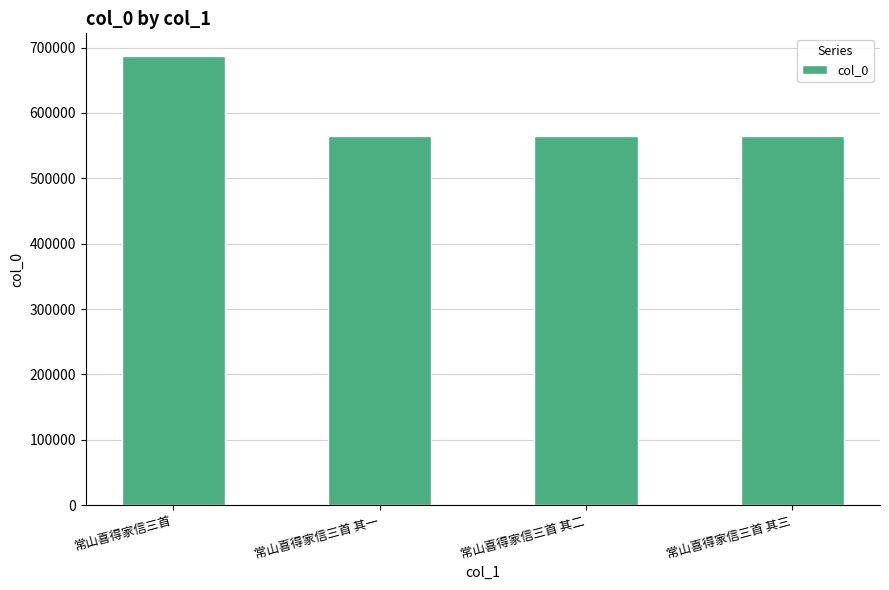

What is the value of the 3rd bar from the left?

564316